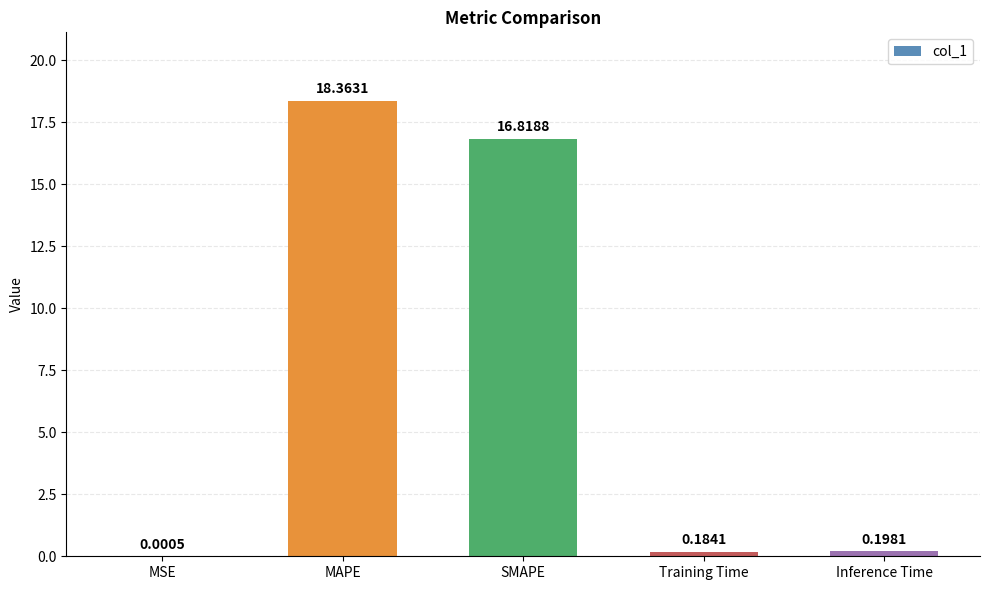

What value does the data have at MAPE?

18.4